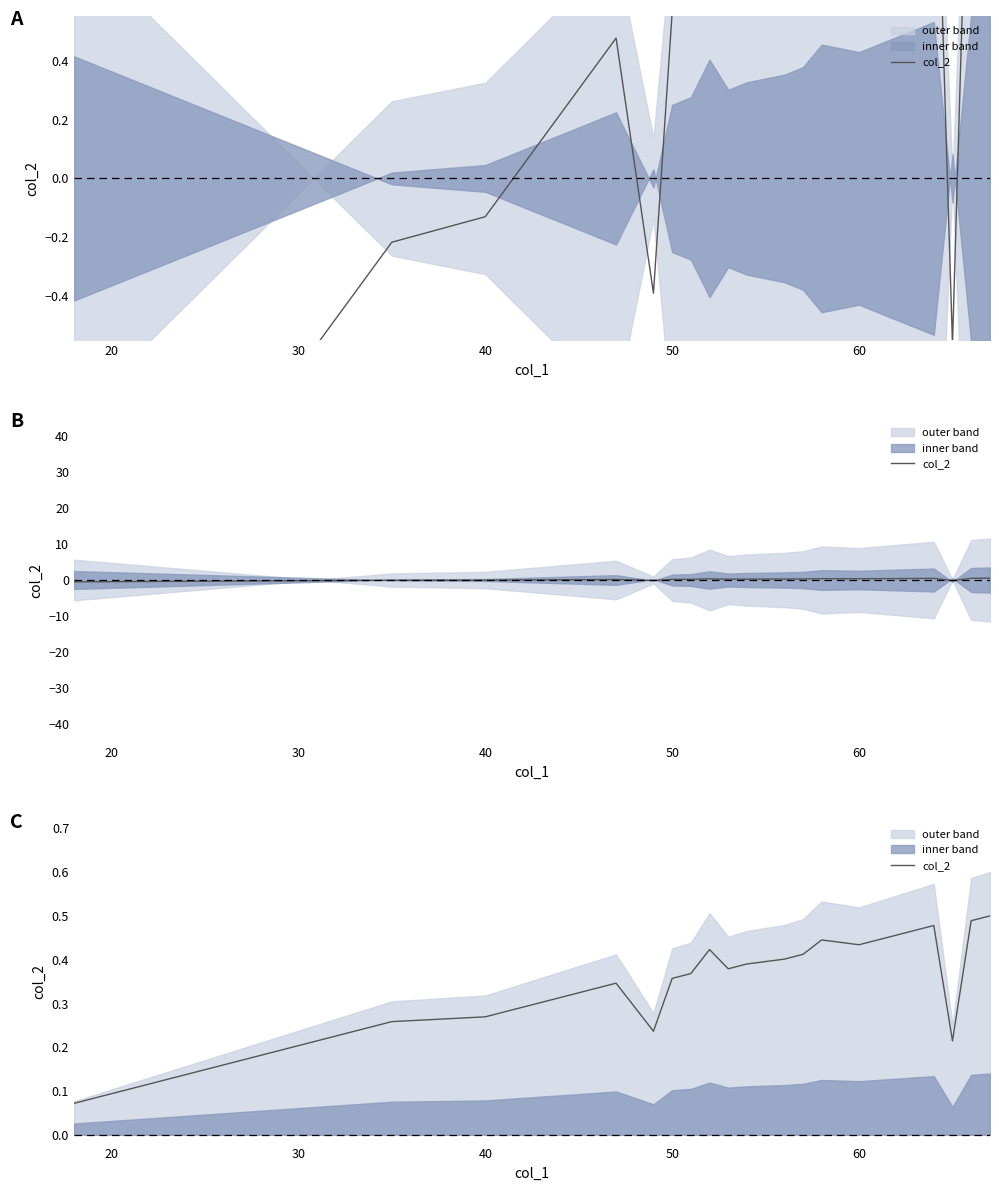

How many lines are shown in the chart?

1